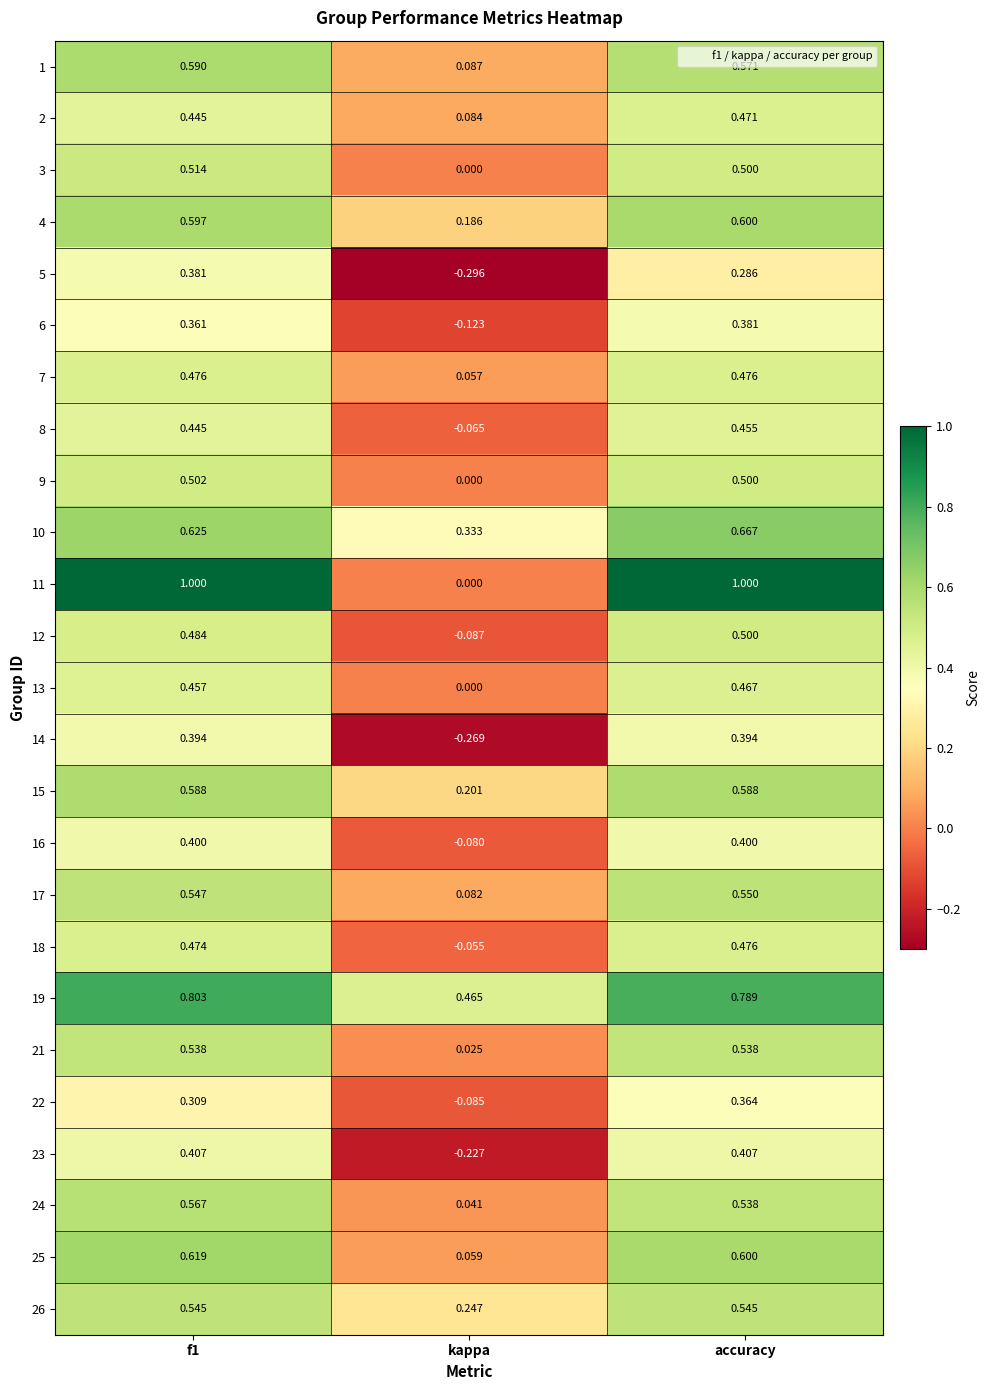

Is the value of 10 at kappa greater than the value of 17 at kappa?

Yes